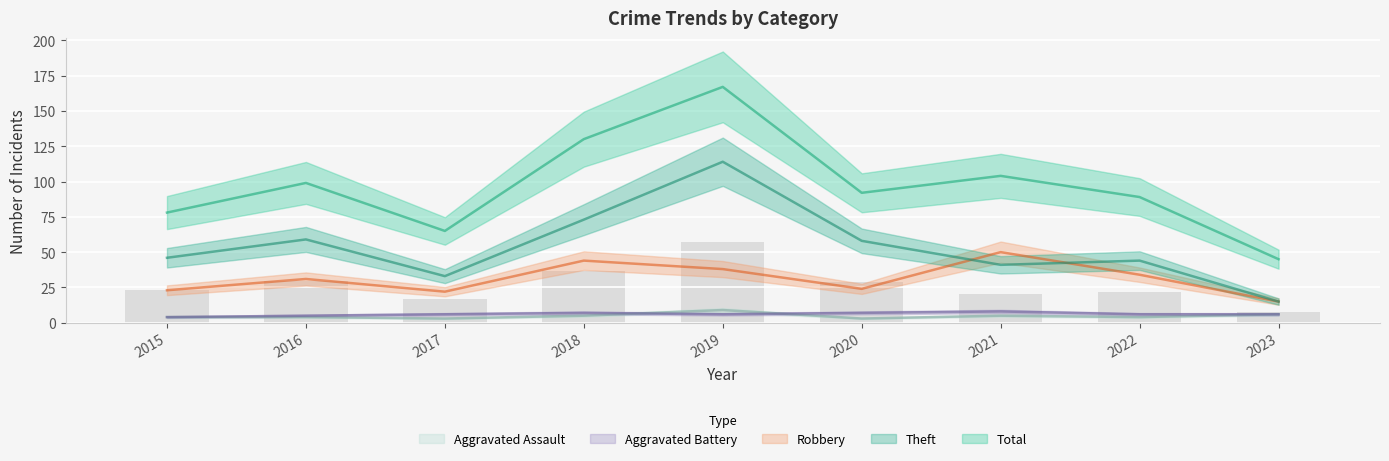

Are the bars grouped side by side (vs. stacked)?

Yes